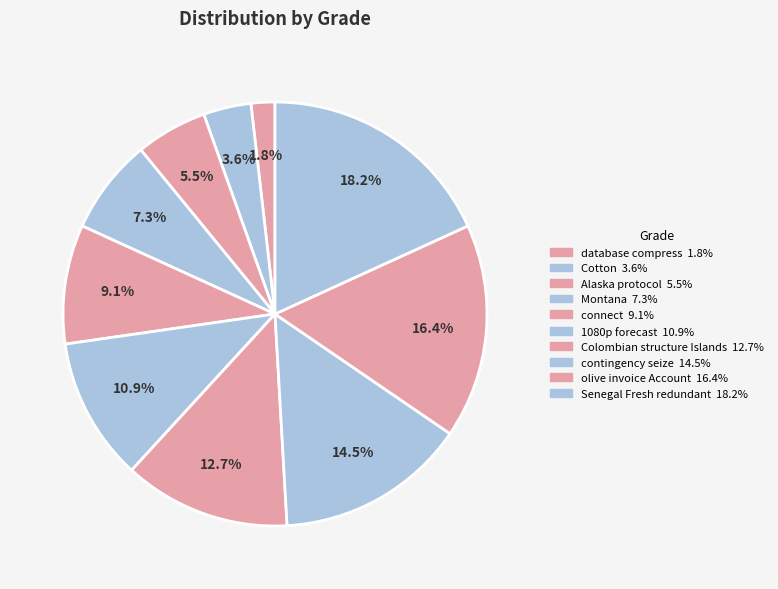

How many segments does this pie chart have?

10